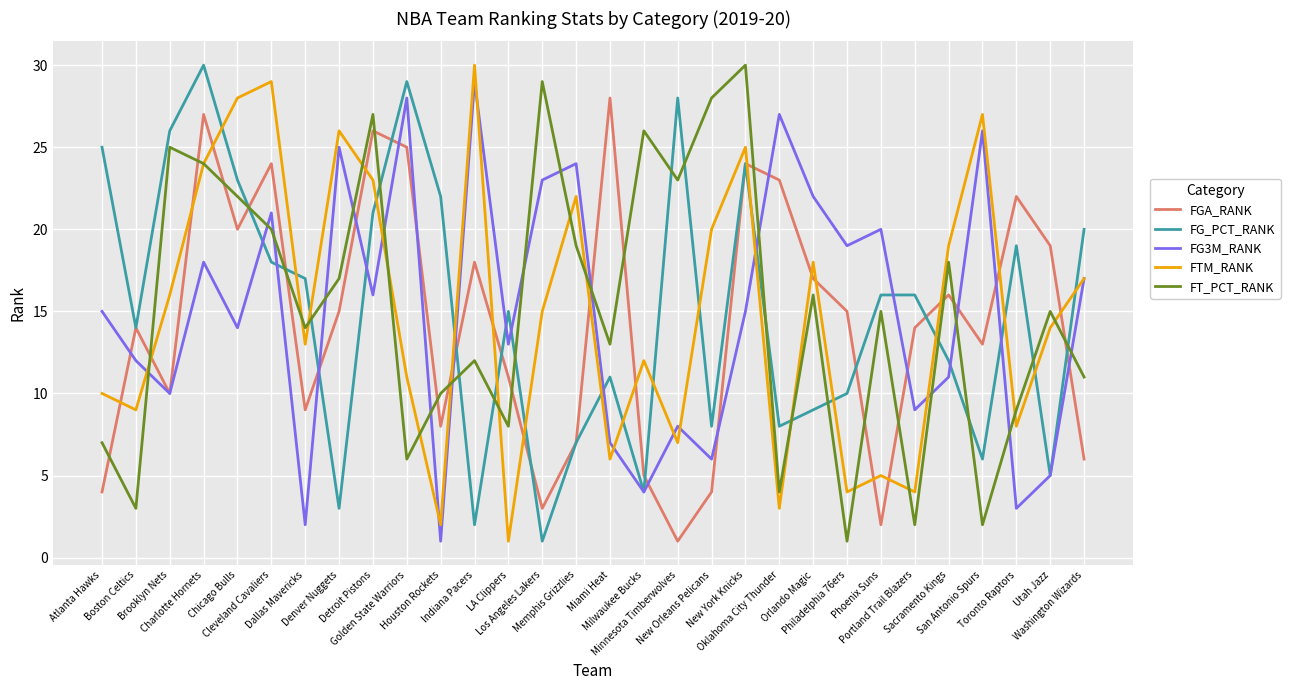

What are all the series names shown in the legend?

FGA_RANK, FG_PCT_RANK, FG3M_RANK, FTM_RANK, FT_PCT_RANK